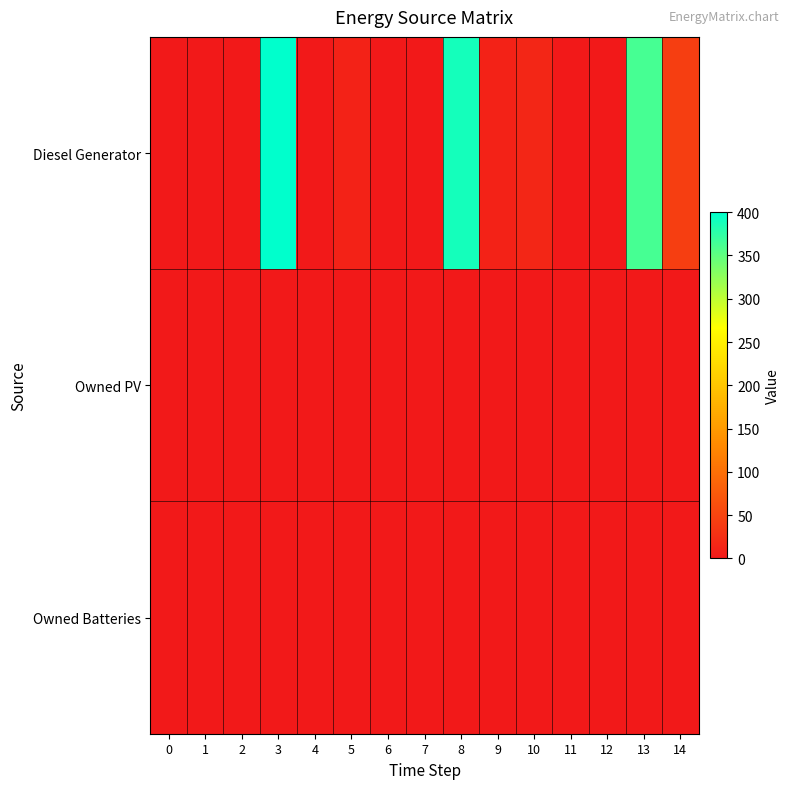

Which has a higher value, 12 or 0?

12